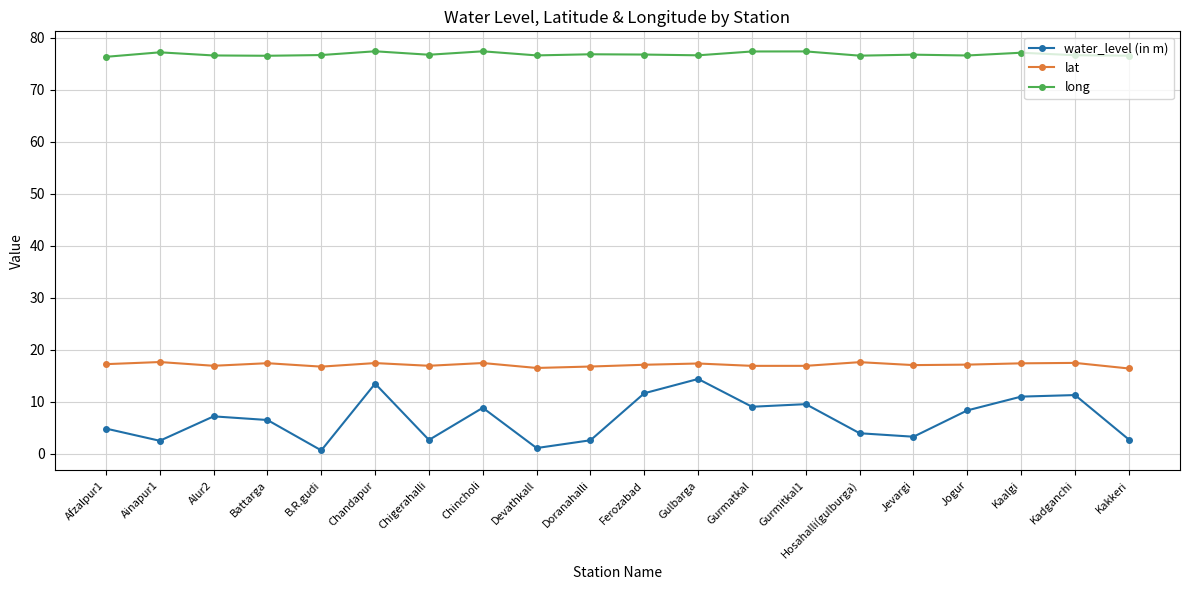

What is the minimum value for lat?

16.4